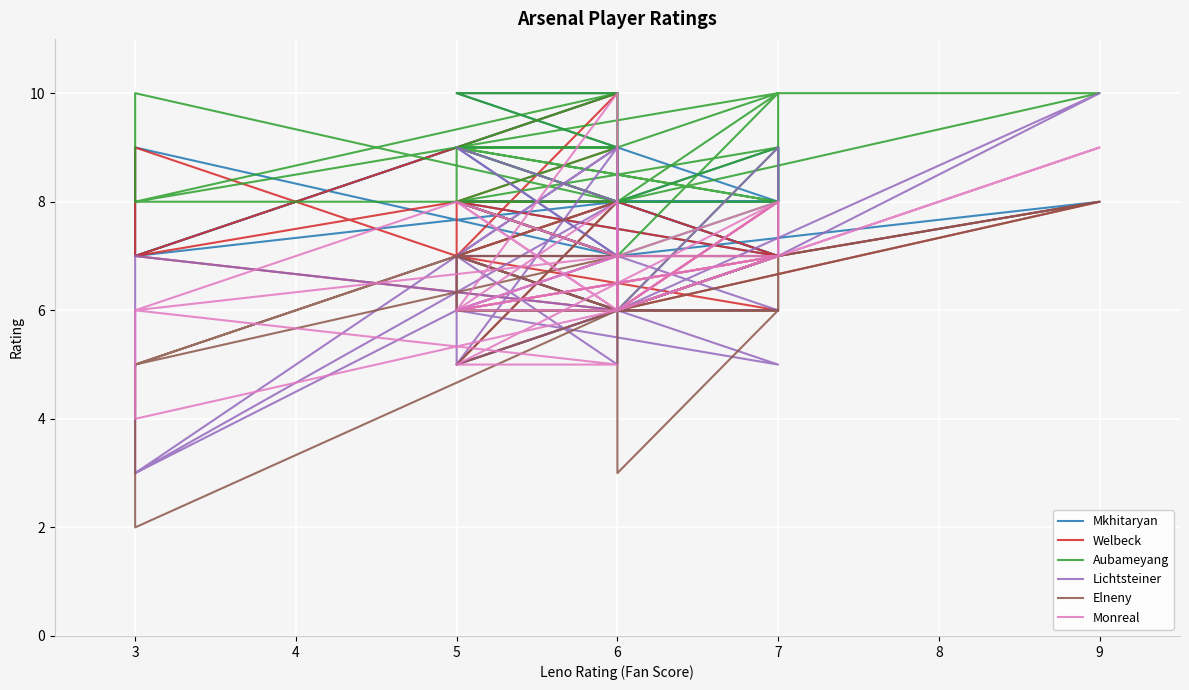

Reading right to left, list all the values displayed in this chart.

Mkhitaryan: 9	7	8	8	8	7	8	7	9	7	10	10	8	8	8	9	8	8	8	7	8	7	9	7	8	8	8	8	8	7	8	7	7	9	9	8	8	9	8	8
Welbeck: 8	7	7	8	6	6	5	8	8	7	10	7	6	6	8	7	7	6	8	7	8	6	9	7	6	8	7	7	6	7	8	6	7	9	8	7	7	7	7	6
Aubameyang: 10	8	9	9	9	9	8	8	9	8	10	9	8	8	9	8	9	8	9	10	10	8	10	8	8	9	9	8	7	10	9	9	8	10	10	9	8	10	9	6
Lichtsteiner: 8	6	7	9	7	5	7	7	6	3	9	5	7	6	9	7	7	7	5	7	10	6	7	3	8	7	6	5	6	6	7	6	6	8	9	7	6	7	7	6
Elneny: 7	6	7	6	7	6	6	6	7	5	8	5	7	6	7	7	6	6	7	7	8	6	2	5	7	6	6	6	6	6	3	6	6	7	8	7	6	7	6	6
Monreal: 6	7	8	6	7	7	6	6	8	6	5	5	8	7	7	7	7	6	6	7	9	6	4	6	7	7	6	7	6	8	6	6	7	10	6	8	6	8	7	6